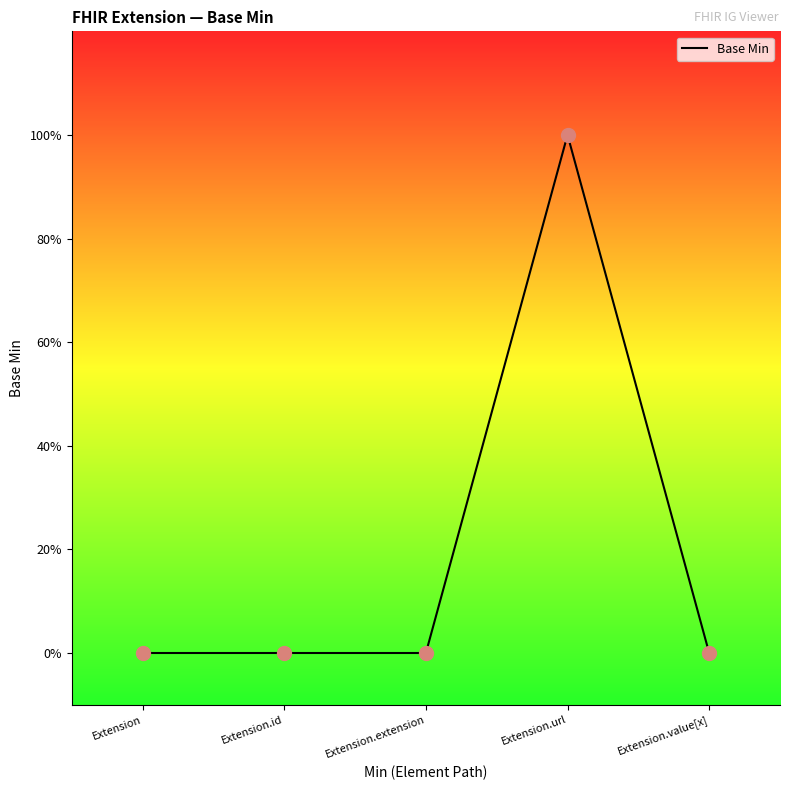

What is the change in value from Extension.extension to Extension.url?

+1